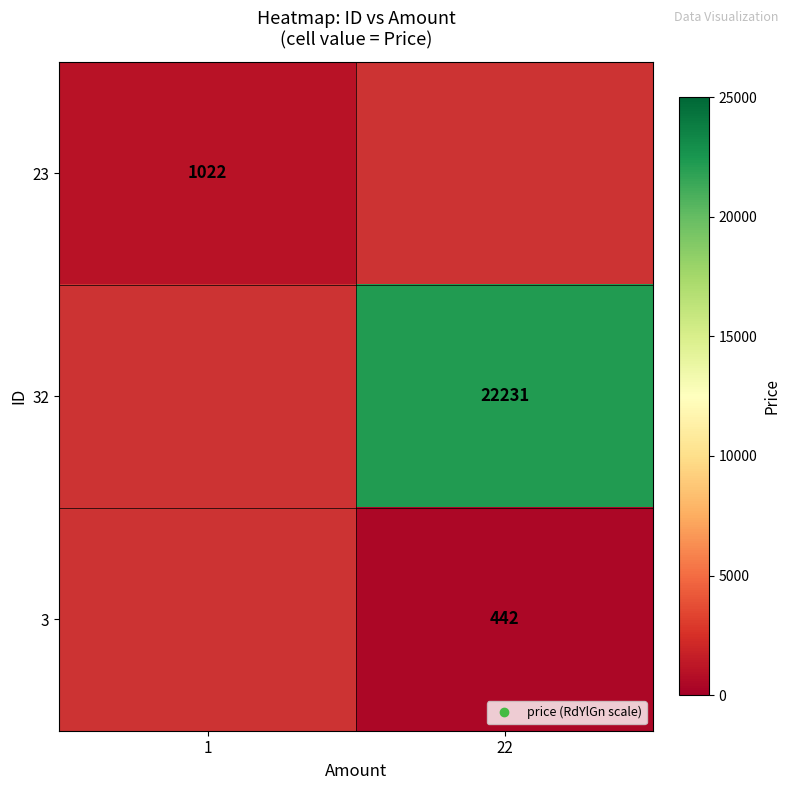

Which category has the lowest value in the 32 series?

1